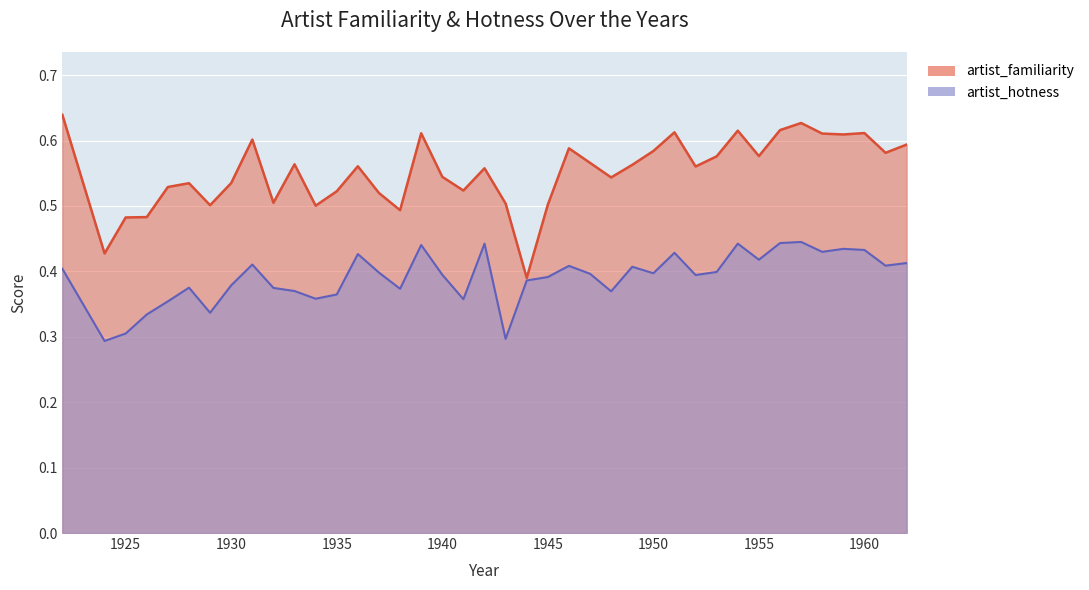

List the labels in order of artist_familiarity value, largest first.

1922, 1957, 1956, 1954, 1951, 1960, 1939, 1958, 1959, 1931, 1962, 1946, 1950, 1961, 1955, 1953, 1947, 1933, 1949, 1936, 1952, 1942, 1940, 1948, 1930, 1928, 1927, 1941, 1935, 1937, 1932, 1943, 1945, 1929, 1934, 1938, 1926, 1925, 1924, 1944